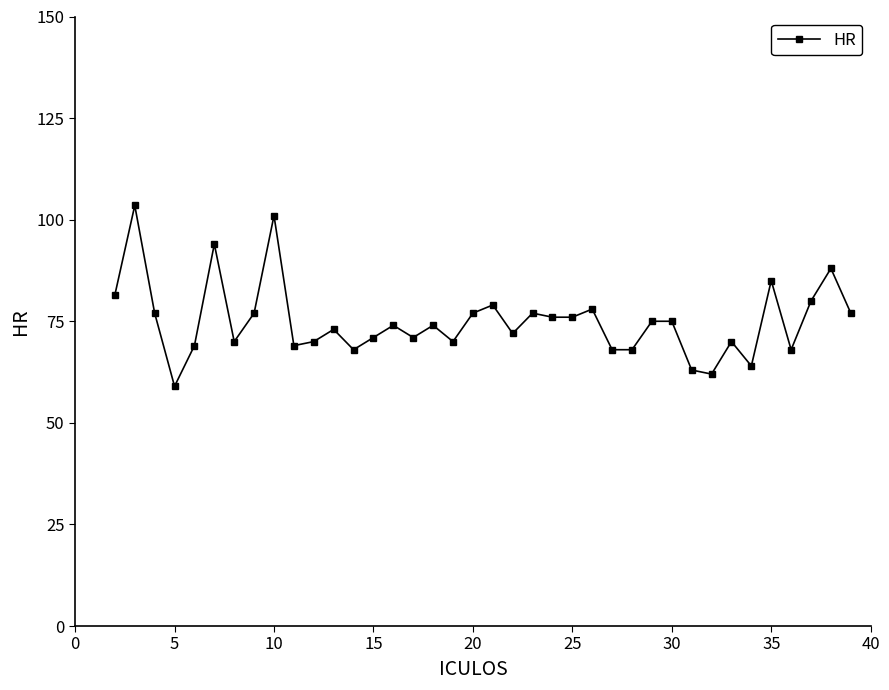

Reading left to right, extract all data points from this chart.

81.5	103.5	77.0	59.0	69.0	94.0	70.0	77.0	101.0	69.0	70.0	73.0	68.0	71.0	74.0	71.0	74.0	70.0	77.0	79.0	72.0	77.0	76.0	76.0	78.0	68.0	68.0	75.0	75.0	63.0	62.0	70.0	64.0	85.0	68.0	80.0	88.0	77.0